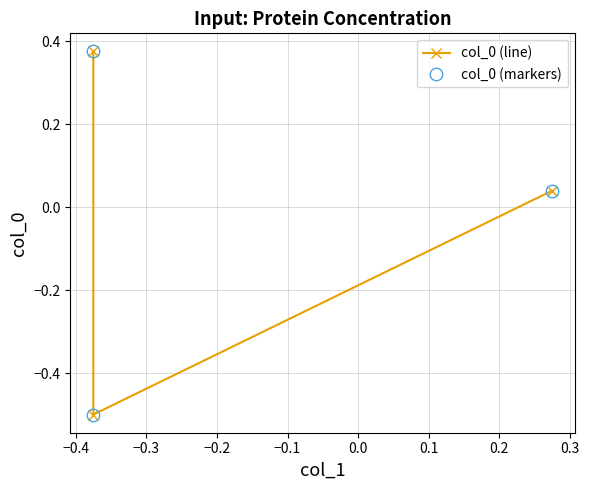

Reading left to right, what are all the values shown in this chart?

col_0 (line): 0.4	-0.5	0.0
col_0 (markers): 0.4	-0.5	0.0